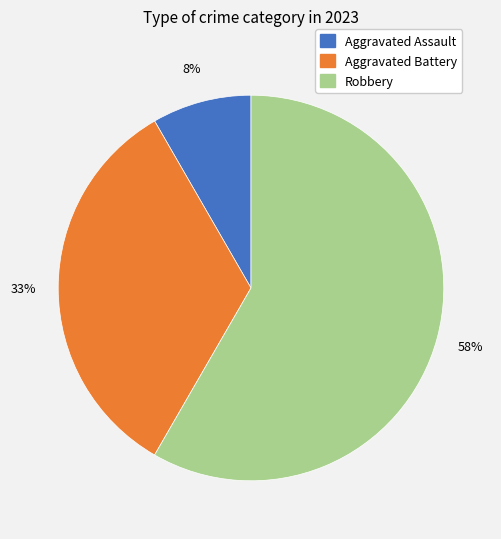

True or false: Robbery accounts for 58% of the total.

True